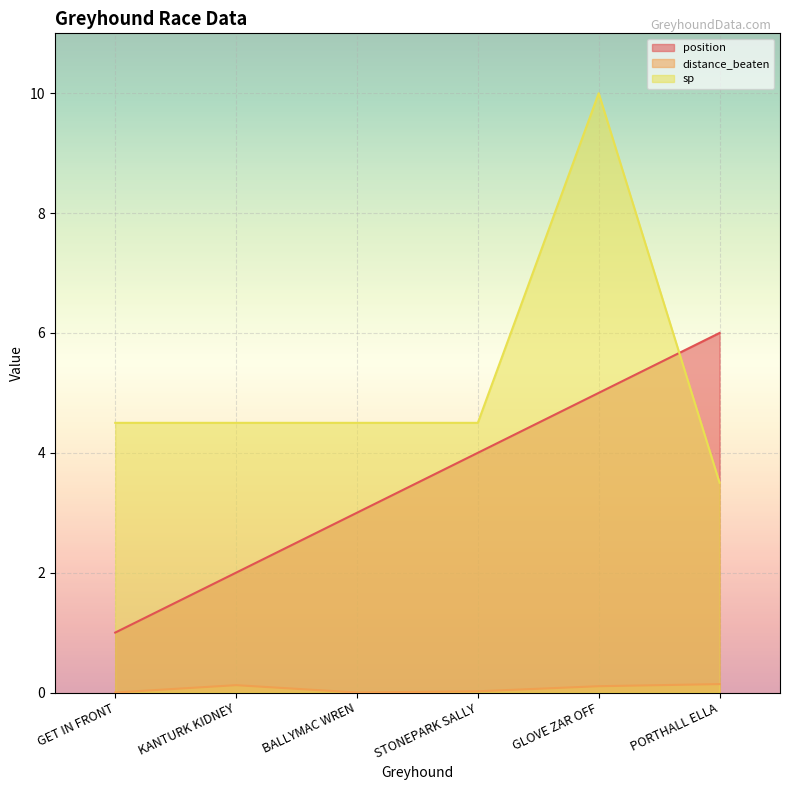

What is the difference between the maximum and second lowest values in the position series?

4.0